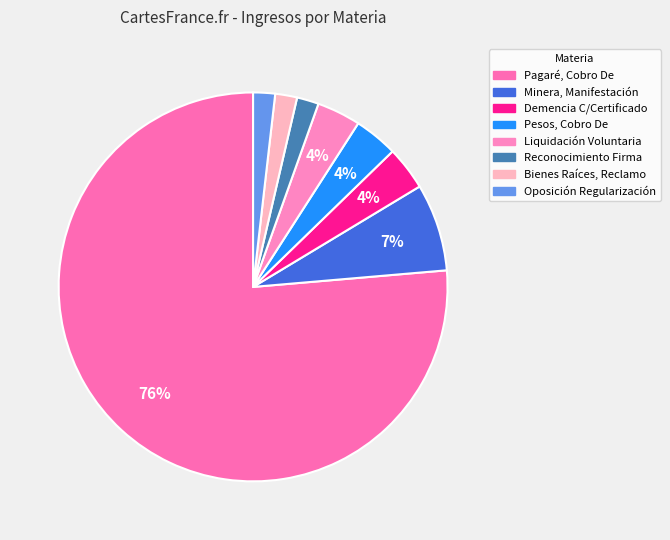

What is the largest slice in the pie chart?

Pagaré, Cobro De